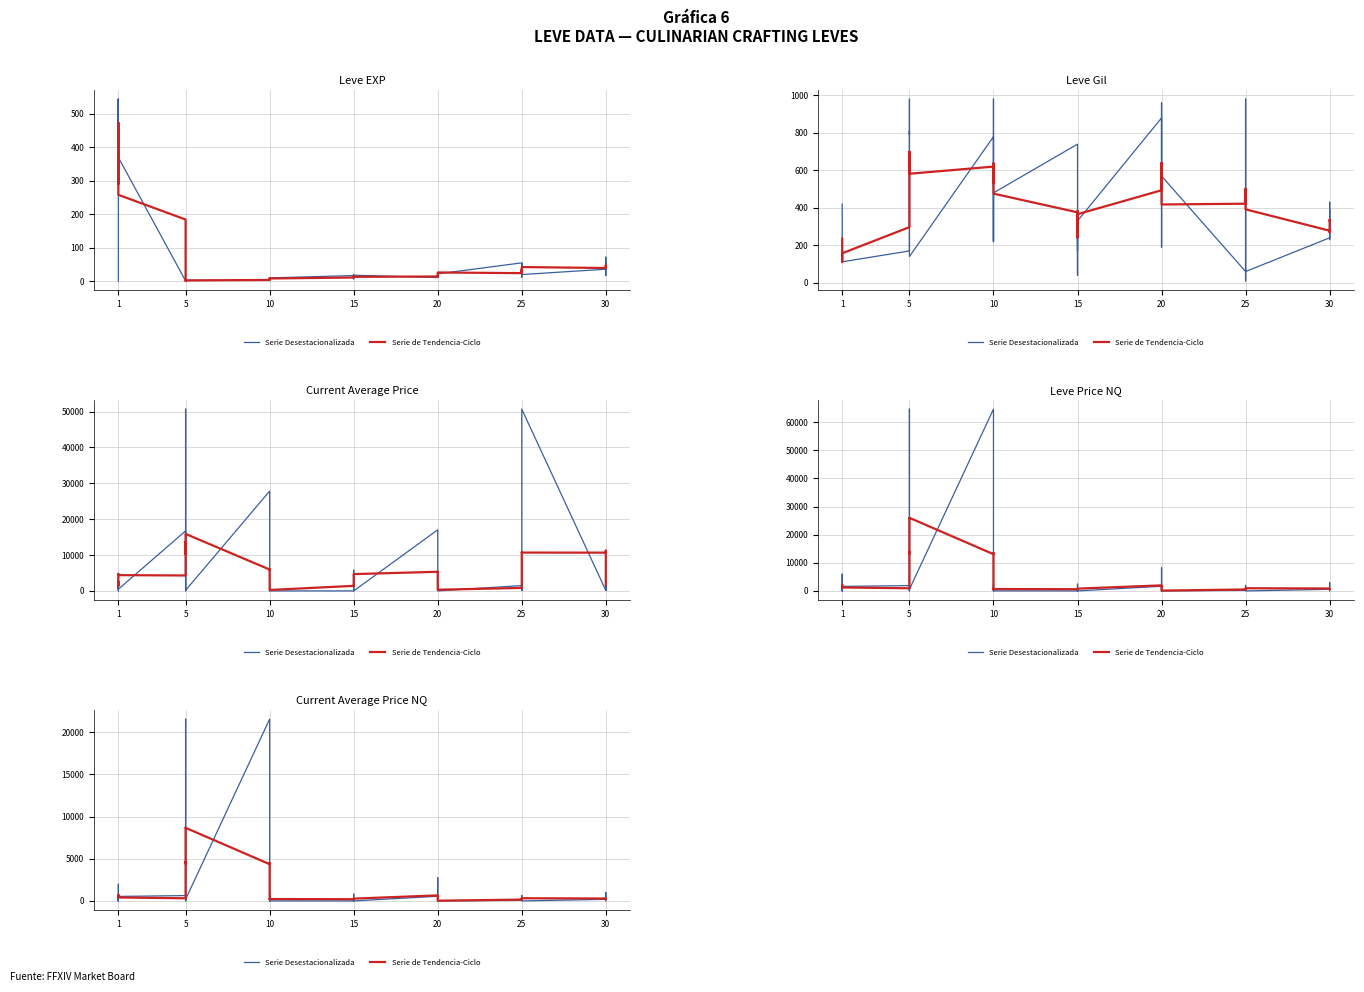

Which series has the largest range (max minus min)?

Serie Desestacionalizada